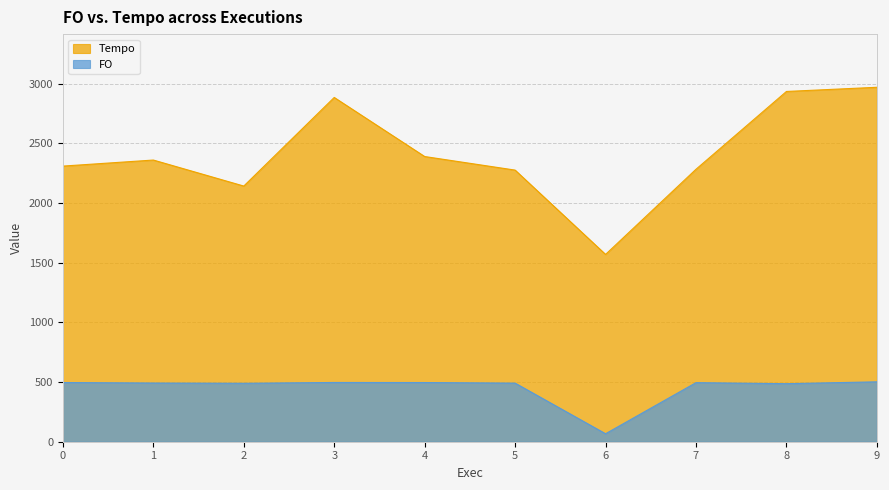

At 4, list the series in order from largest to smallest.

Tempo, FO